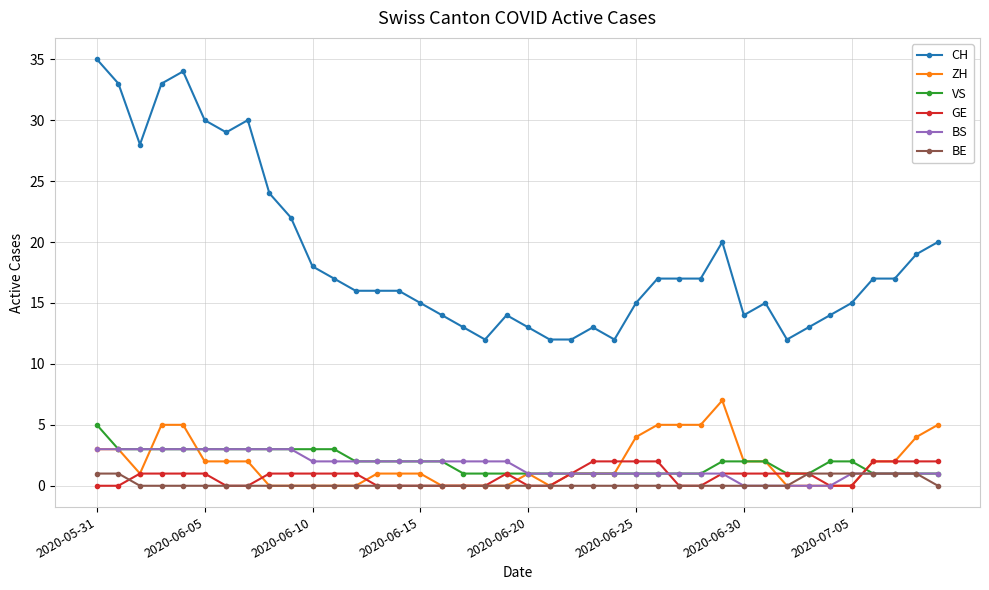

What is the maximum value for BS?

3